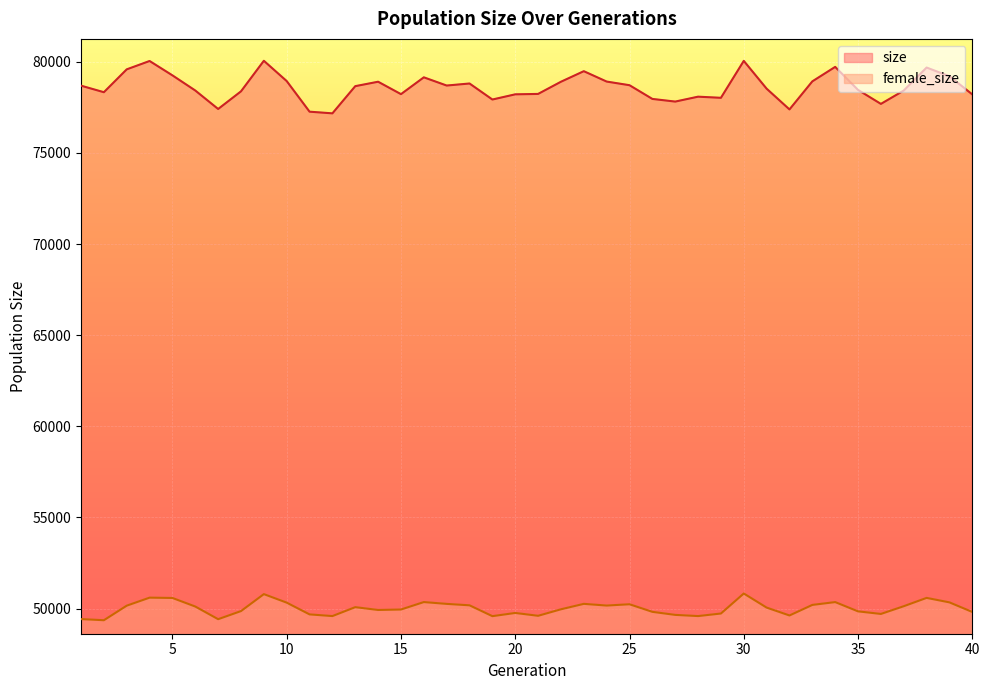

Count the number of categories in the chart.

40